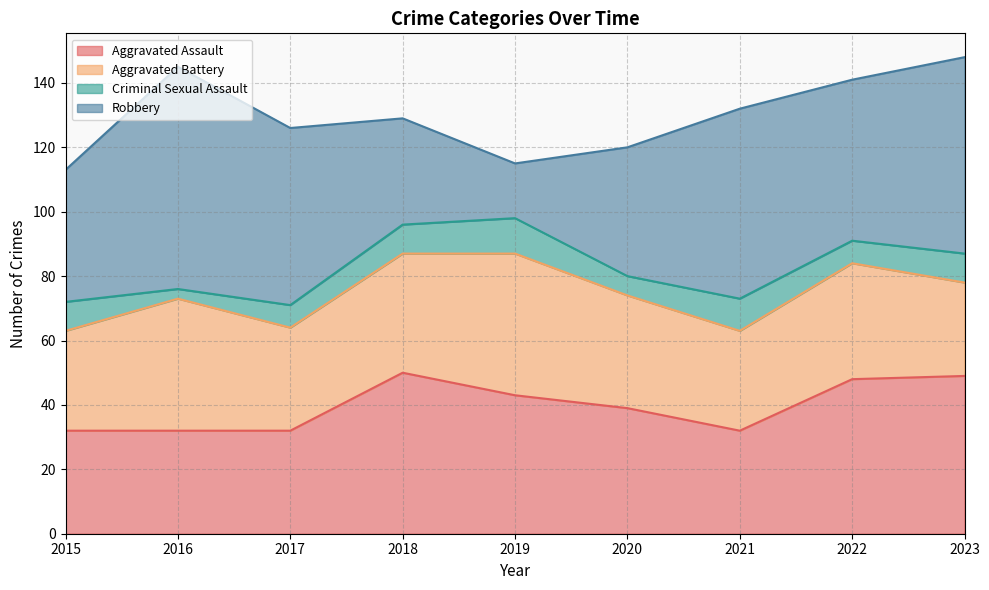

What is the highest value of the Aggravated Assault series?

50